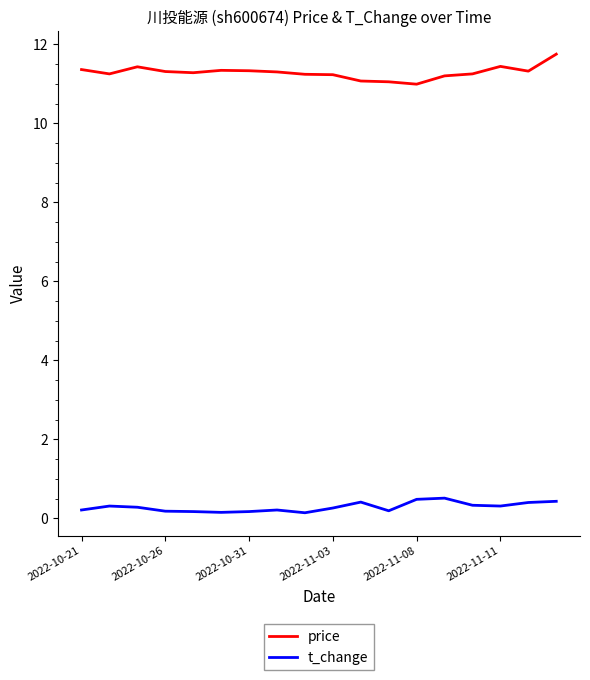

What is the maximum value for price?

11.8